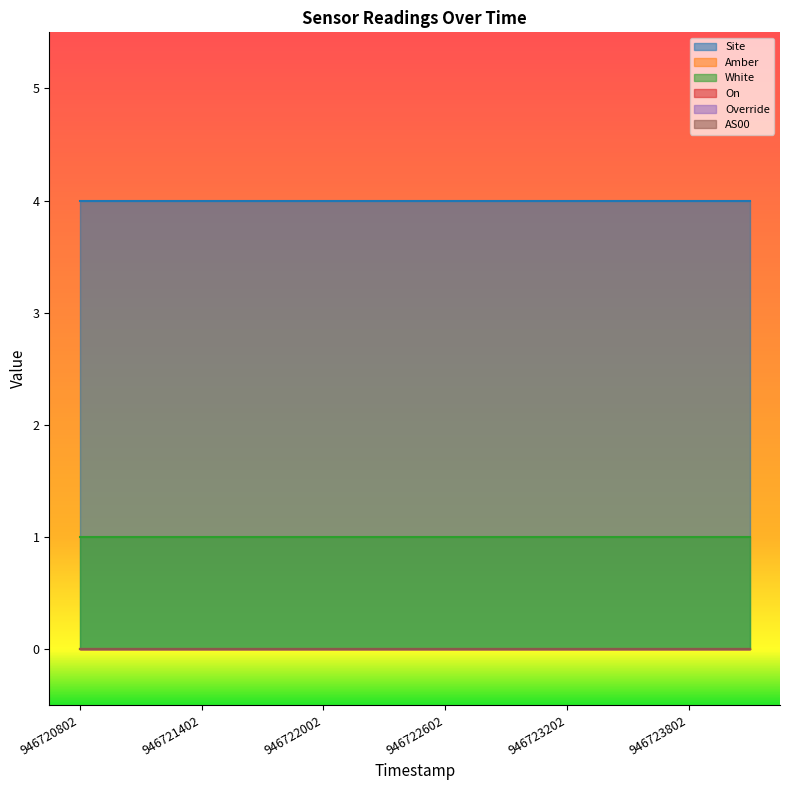

At how many categories does at least one series exceed 1?

12